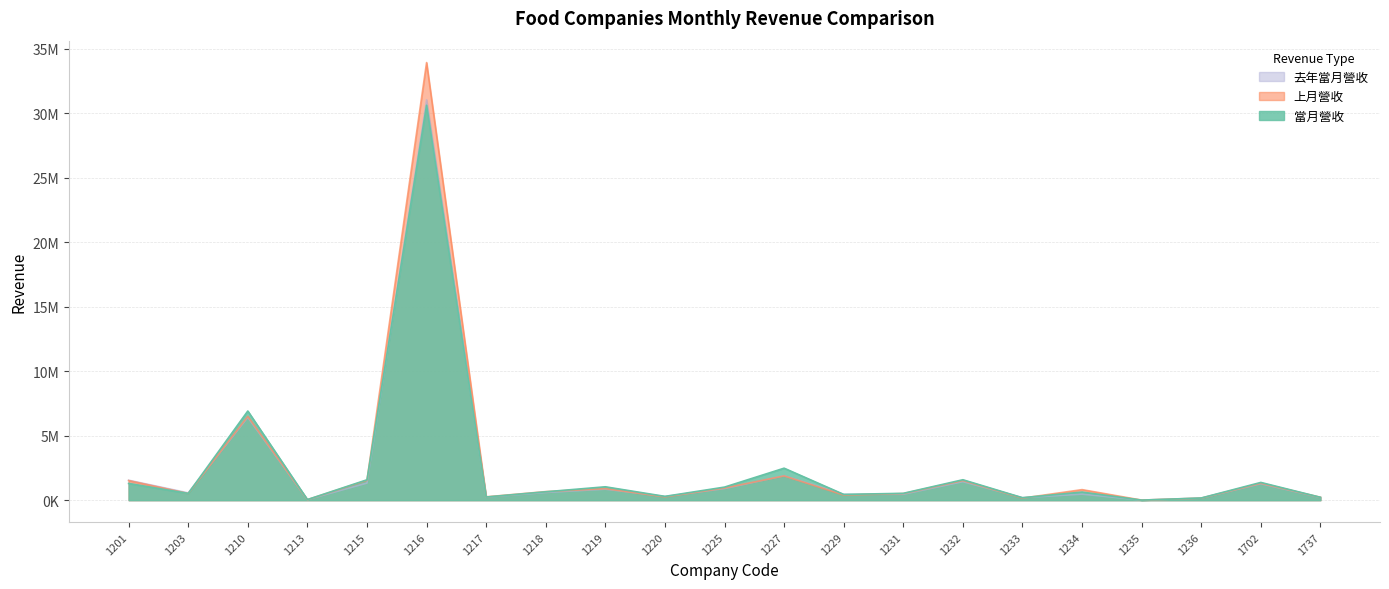

At how many categories does at least one series exceed 26471425?

1